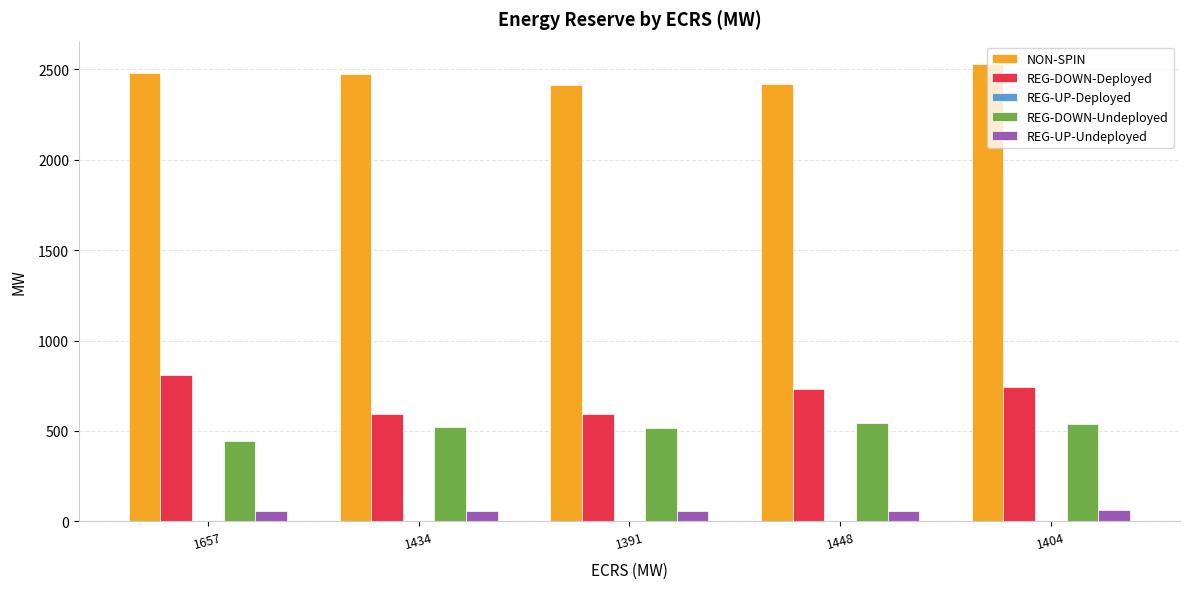

Rank the series by their maximum value, from lowest to highest.

REG-UP-Undeployed, REG-DOWN-Undeployed, REG-DOWN-Deployed, NON-SPIN